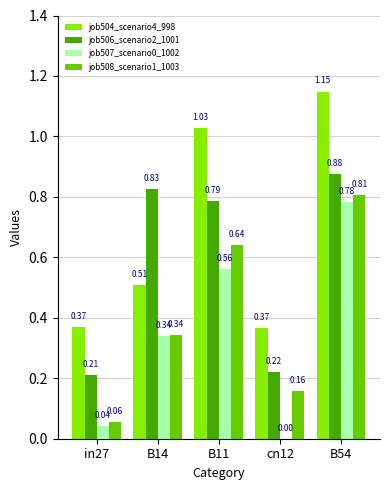

The job508_scenario1_1003 series shows 0.0 at cn12. True or false?

False